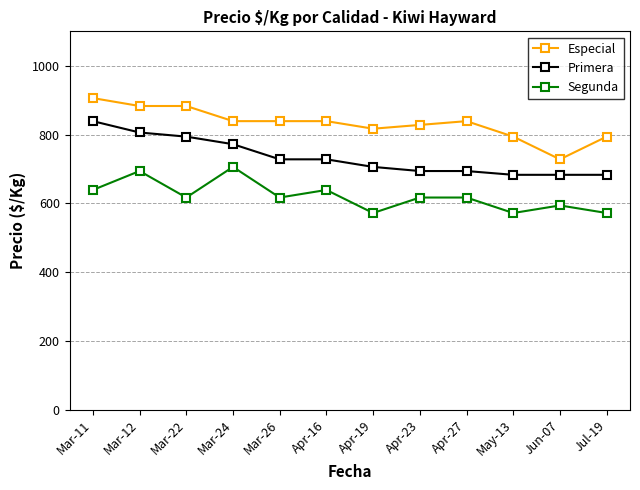

At Apr-27, list the series in order from largest to smallest.

Especial, Primera, Segunda